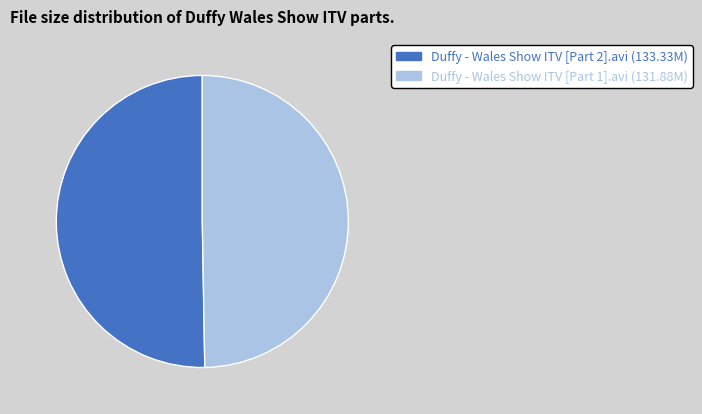

Do Duffy - Wales Show ITV [Part 1].avi and Duffy - Wales Show ITV [Part 2].avi together represent more than half of the pie?

Yes